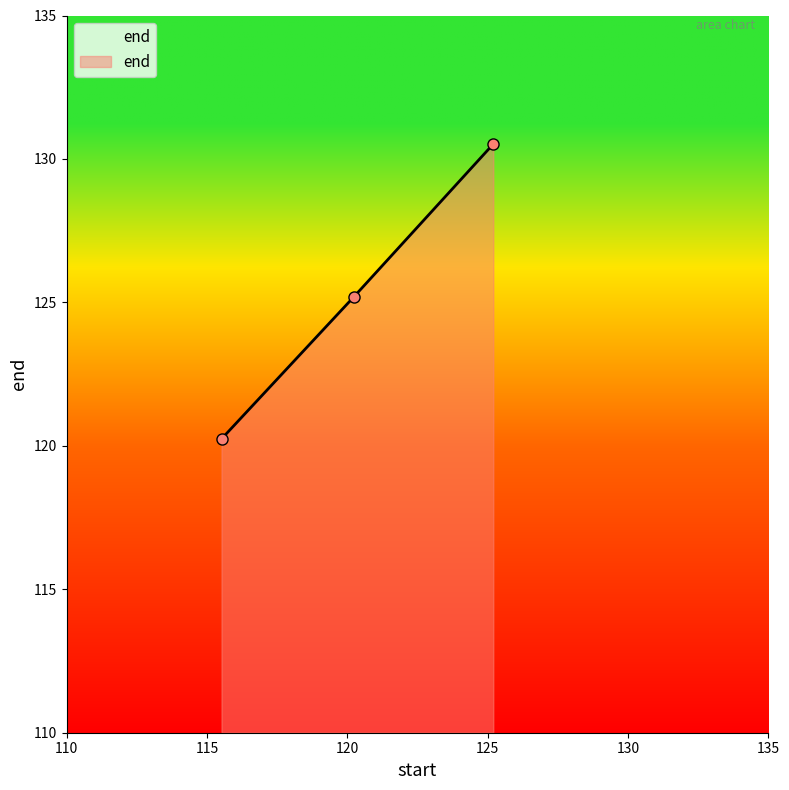

What is the difference between the maximum and minimum values?

10.3